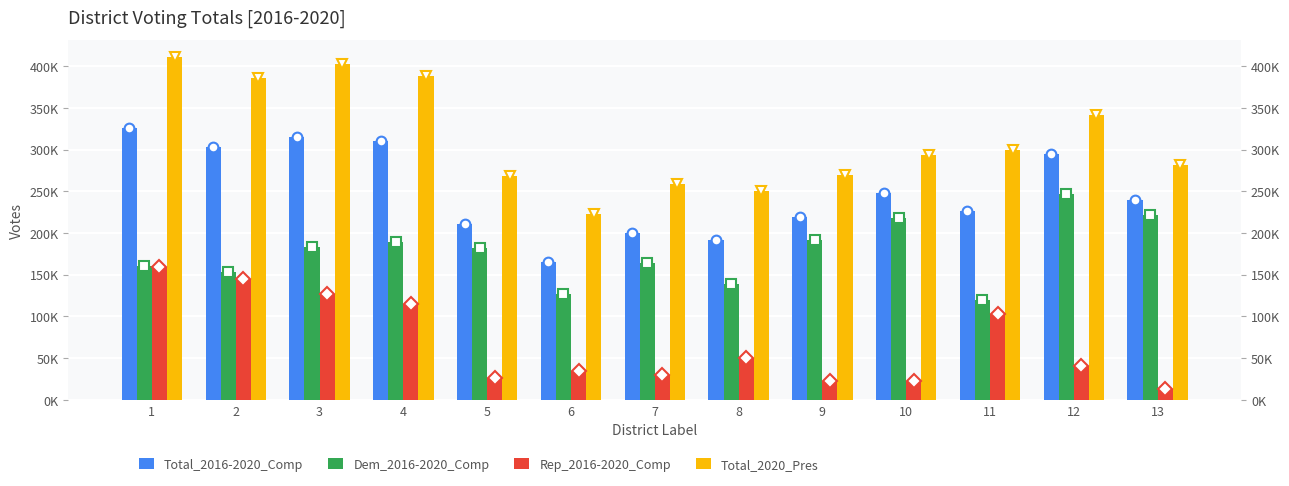

Is it true that Dem_2016-2020_Comp equals 160979 at 1?

True